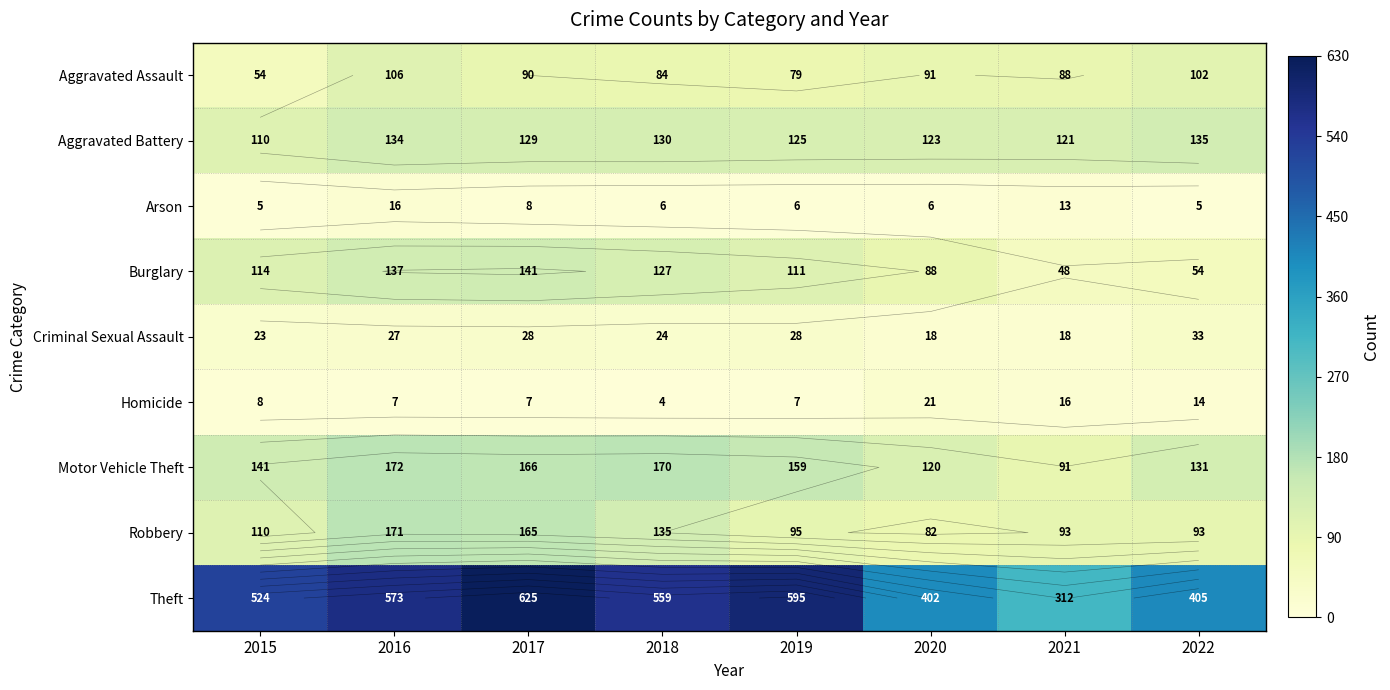

What is the approximate value of Motor Vehicle Theft at 2019?

159